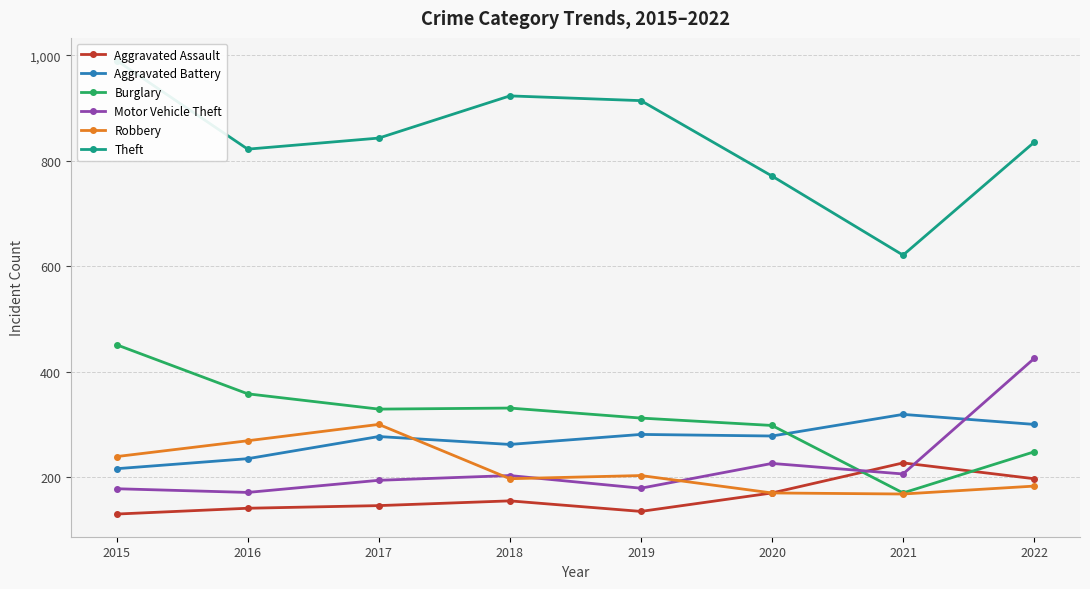

Rank the categories by Theft value from highest to lowest.

2015, 2018, 2019, 2017, 2022, 2016, 2020, 2021